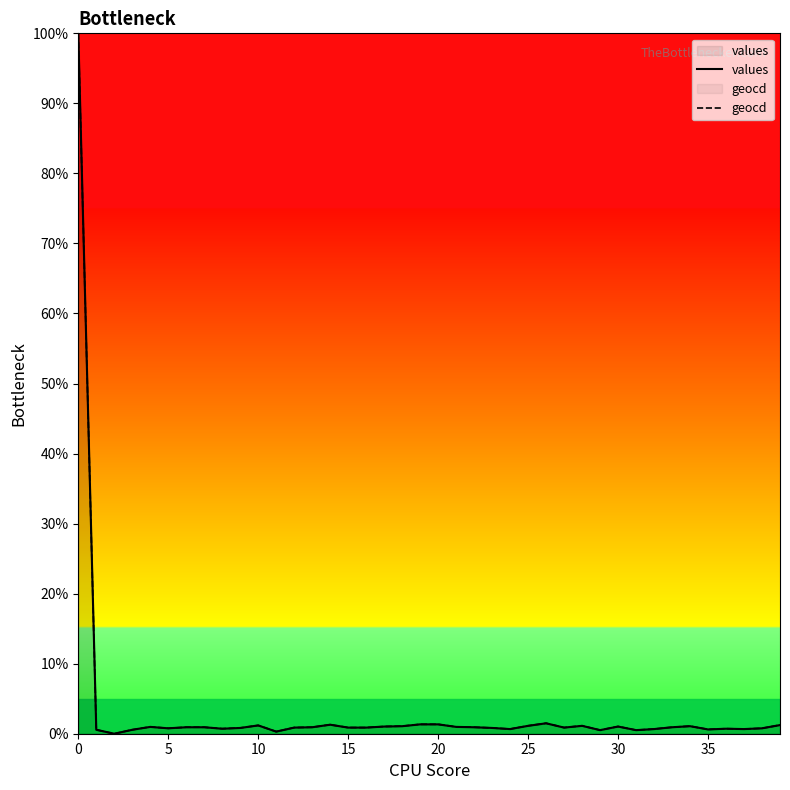

What is the sum of all values values?

134.1